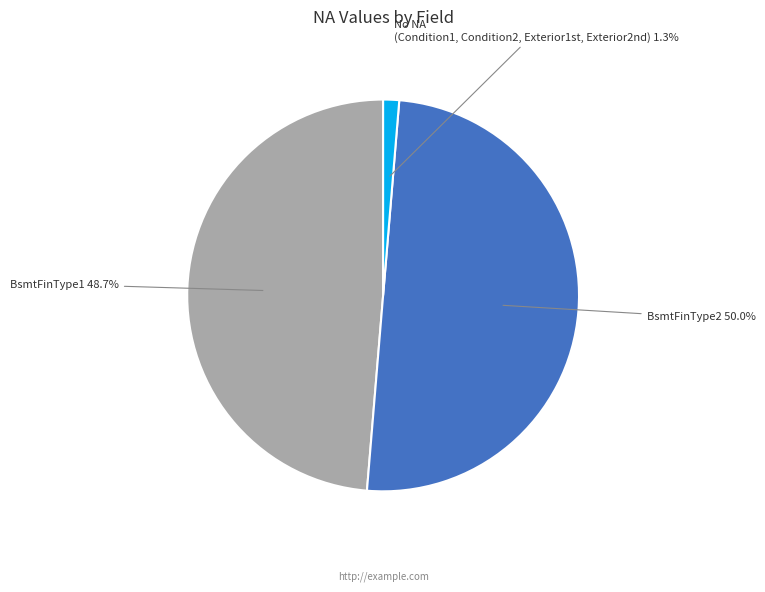

What is the largest slice in the pie chart?

BsmtFinType2